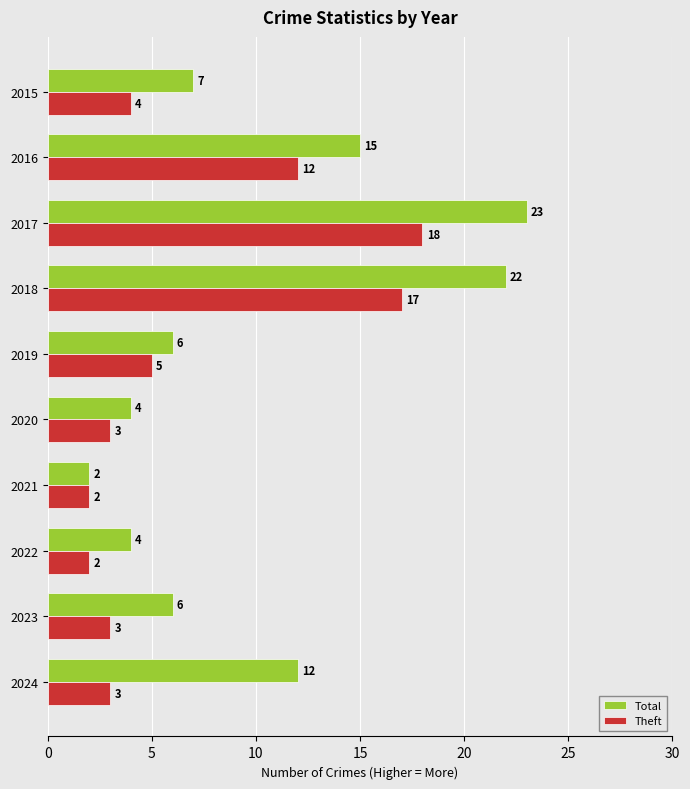

What is the maximum value shown in the chart?

23